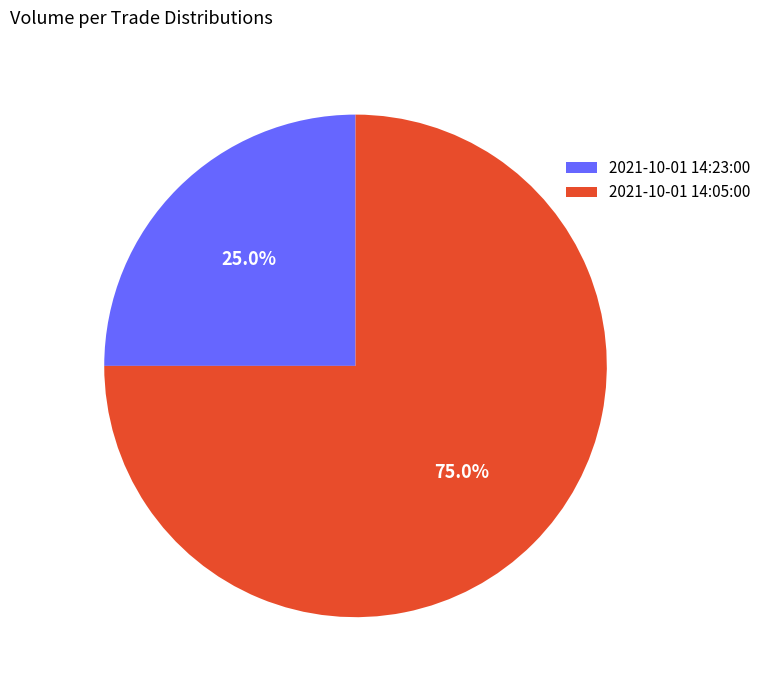

Which category has the smallest portion of the pie?

2021-10-01 14:23:00